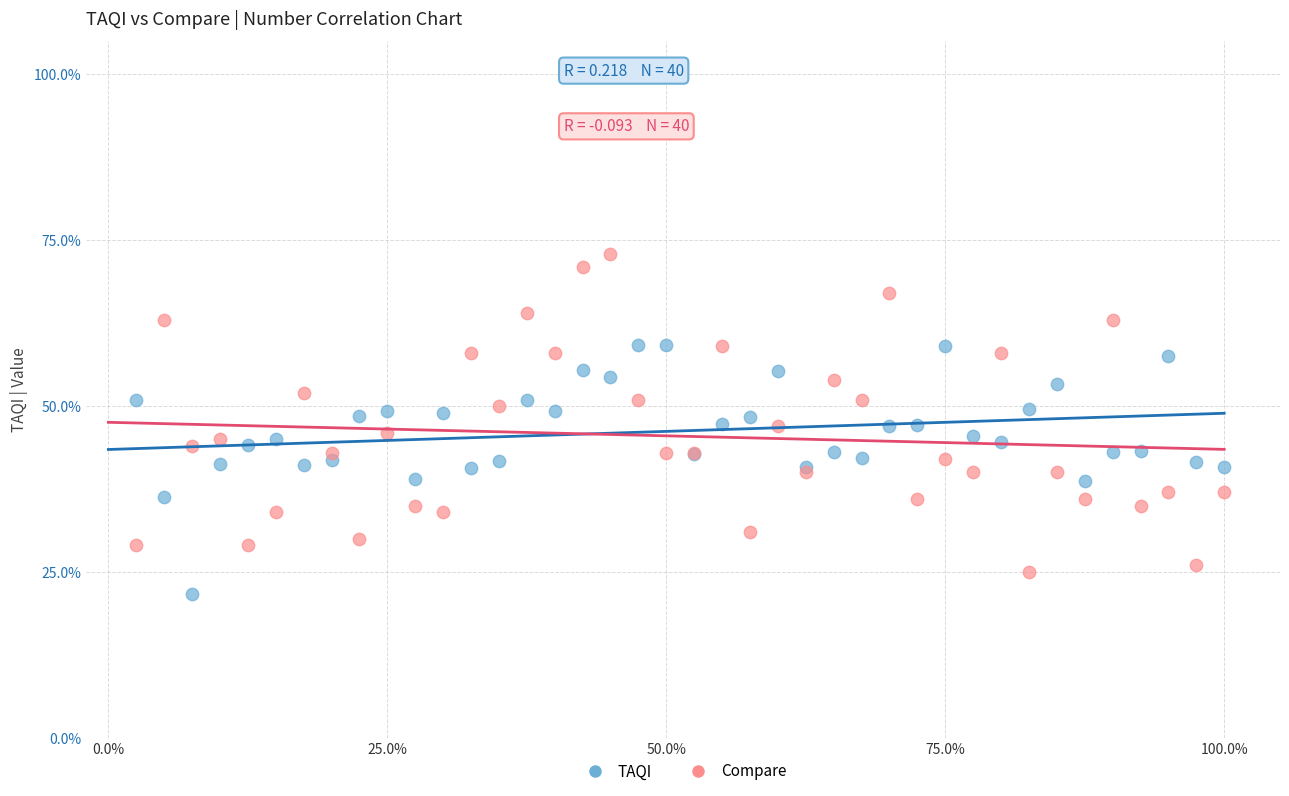

Which series has the largest Y range (max minus min)?

Compare